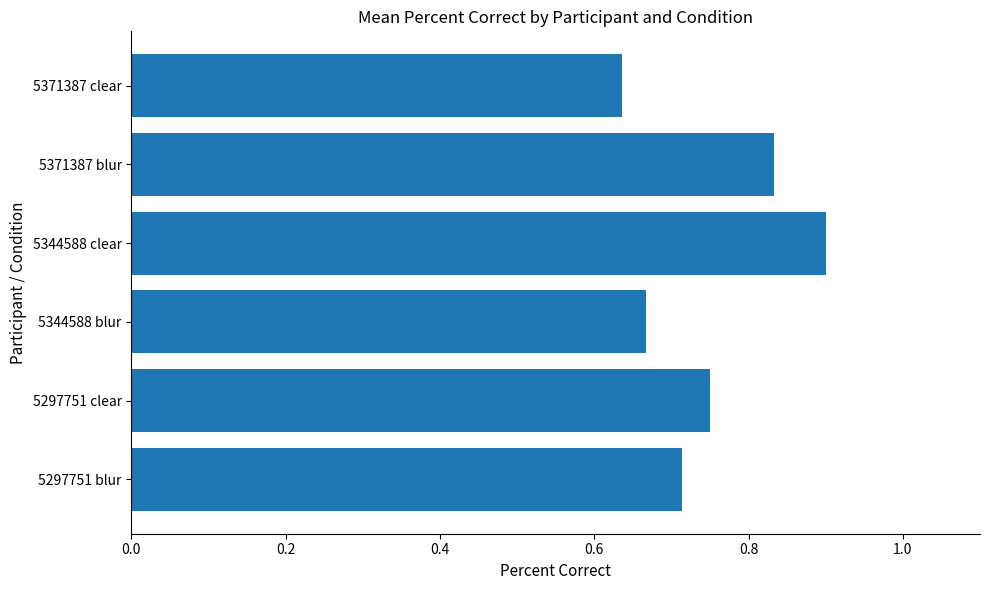

What is the sum of all values?

4.5